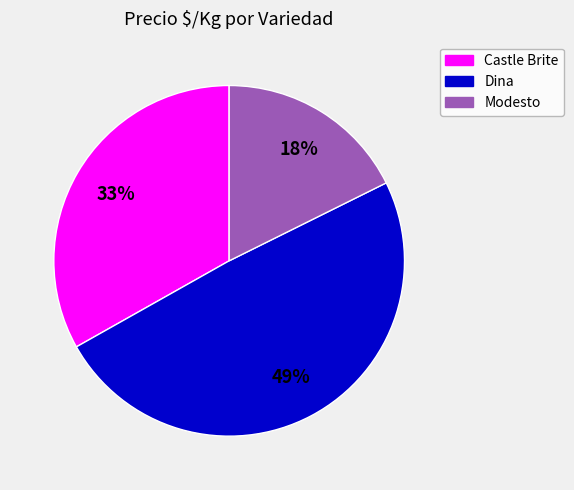

To the nearest percent, what is the average slice percentage?

33%